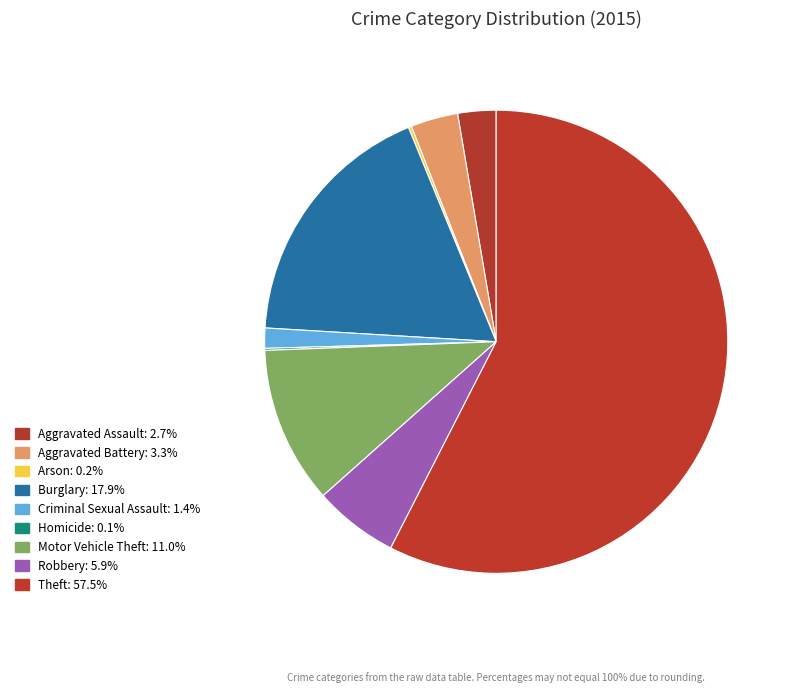

True or false: Theft accounts for 58% of the total.

True